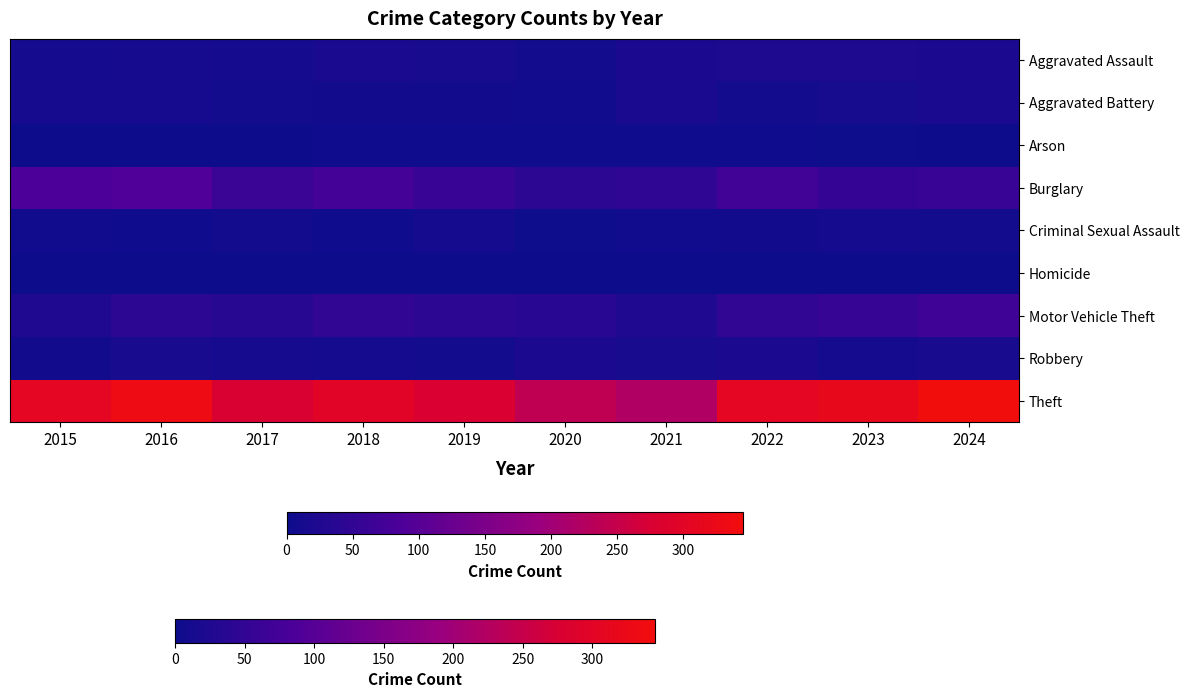

Which label corresponds to the largest value in the chart?

2024